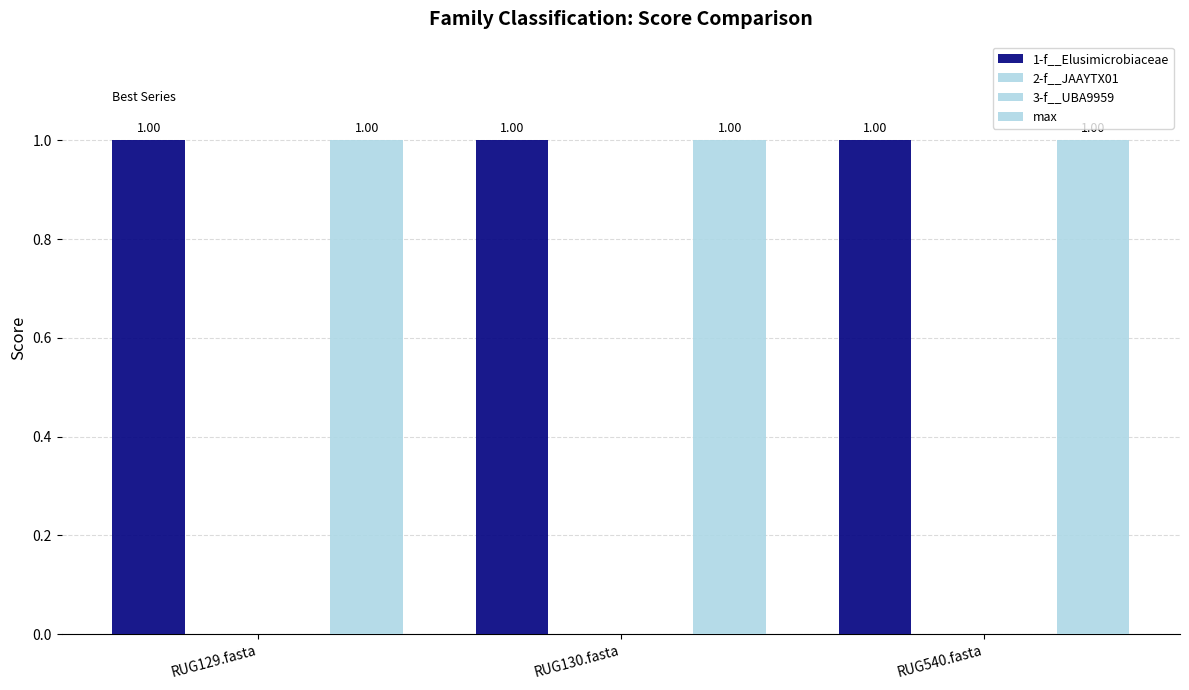

What is the sum of the 1-f__Elusimicrobiaceae values at RUG130.fasta and RUG540.fasta?

2